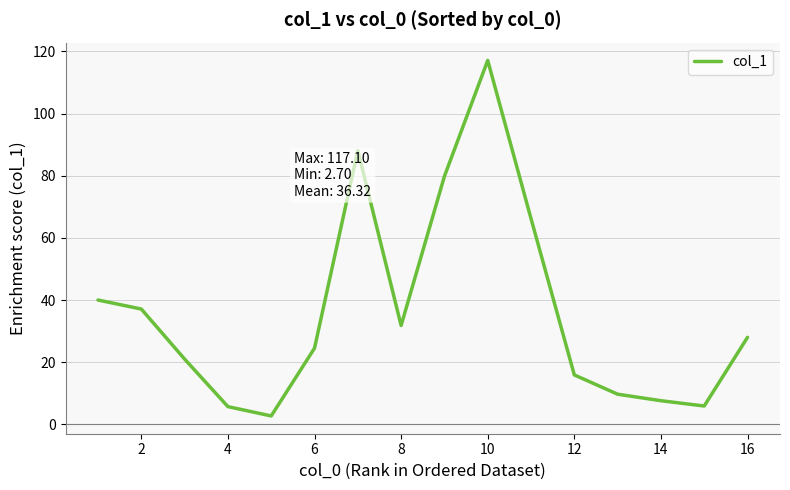

Does the chart have visible grid lines?

Yes